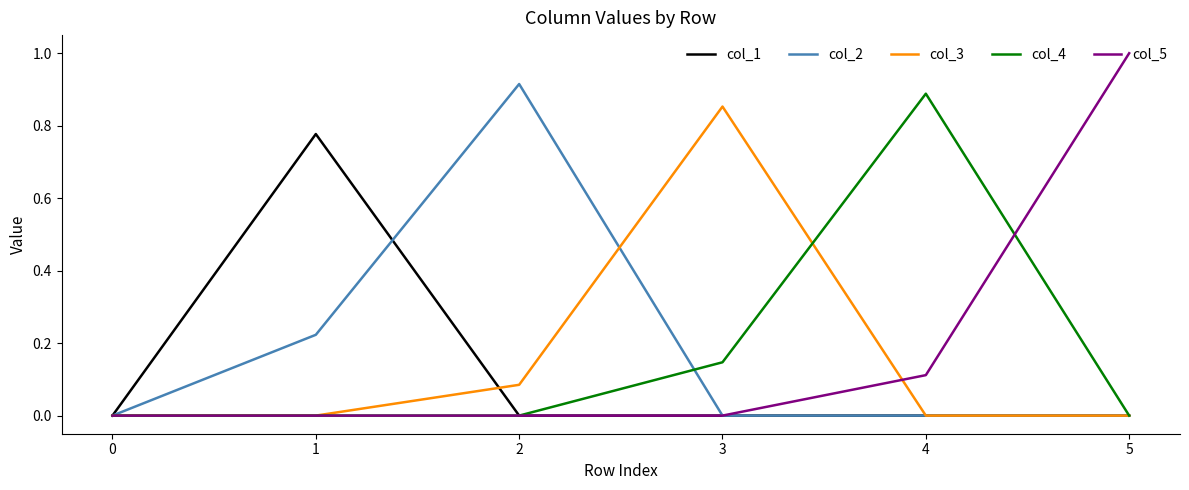

Which series has the widest spread of values?

col_5